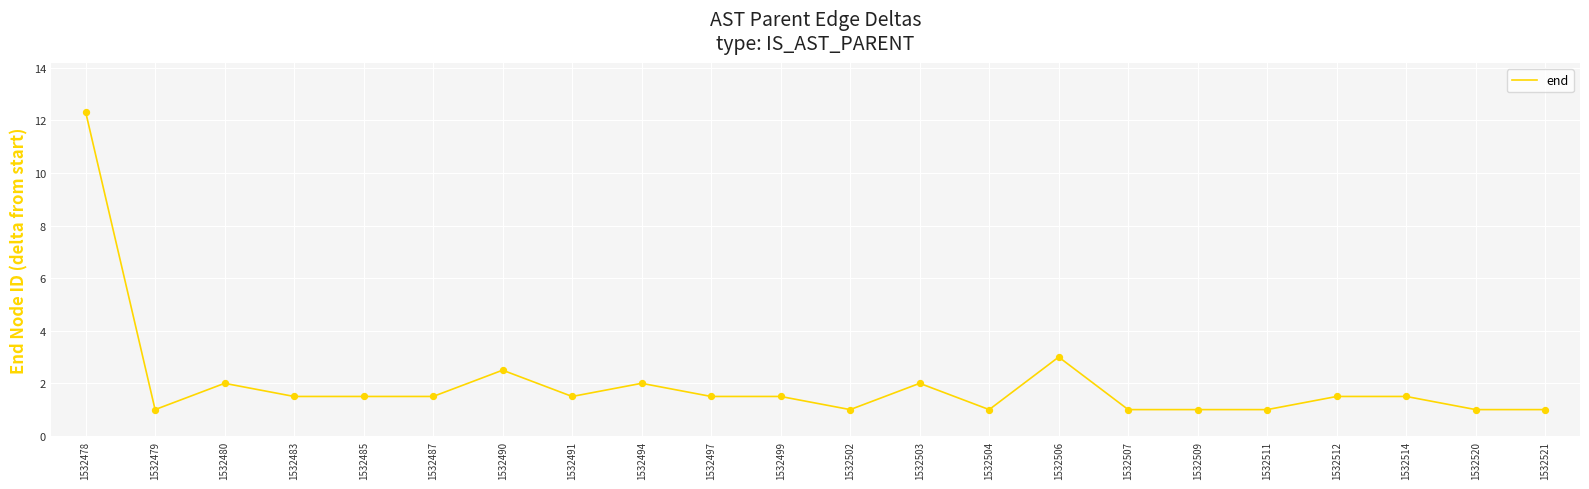

Approximately how many times larger is the value at 1532520 compared to 1532506?

0.3